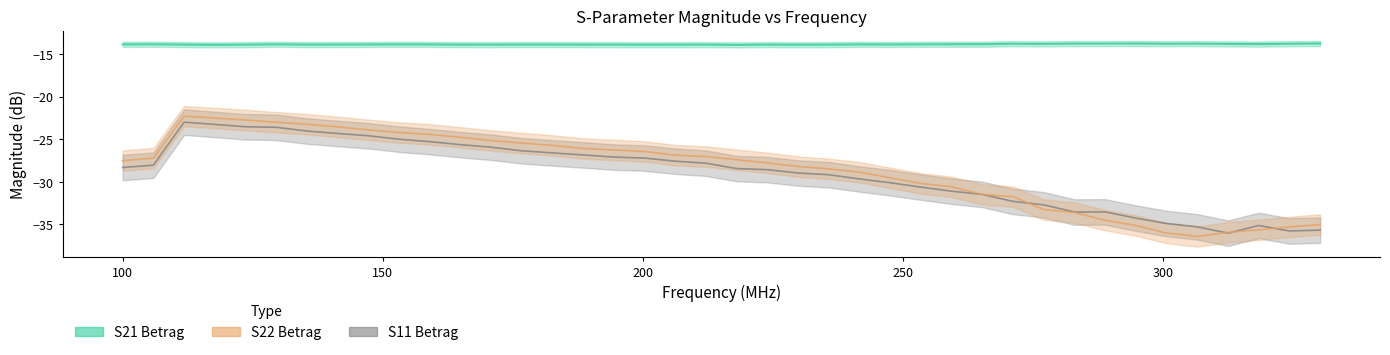

Does the chart display data point markers on the line(s)?

No